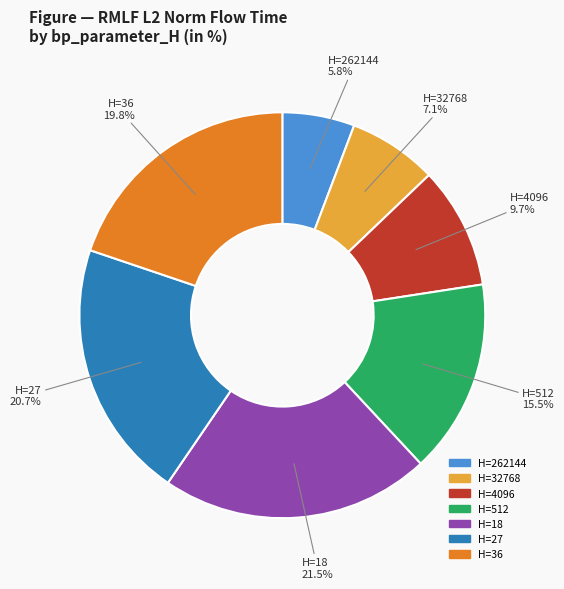

Is there any slice that represents more than half of the pie?

No